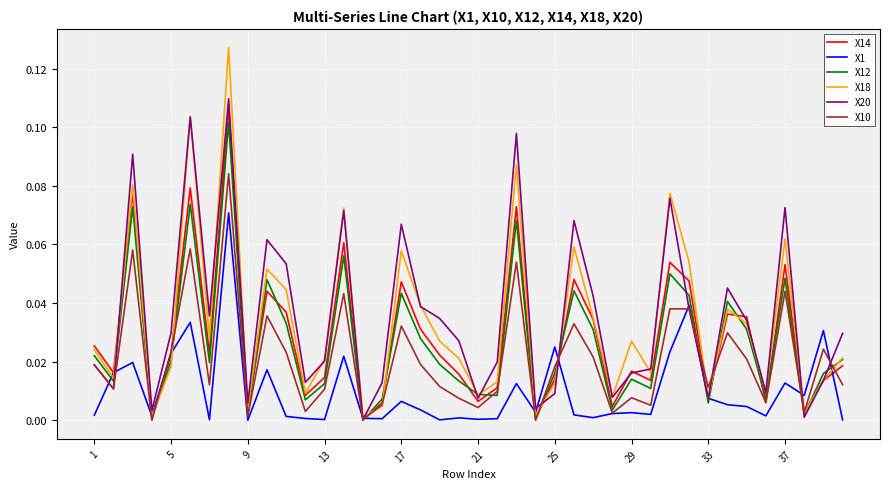

Which series ends up on top after the final intersection of X20 and X1?

X20